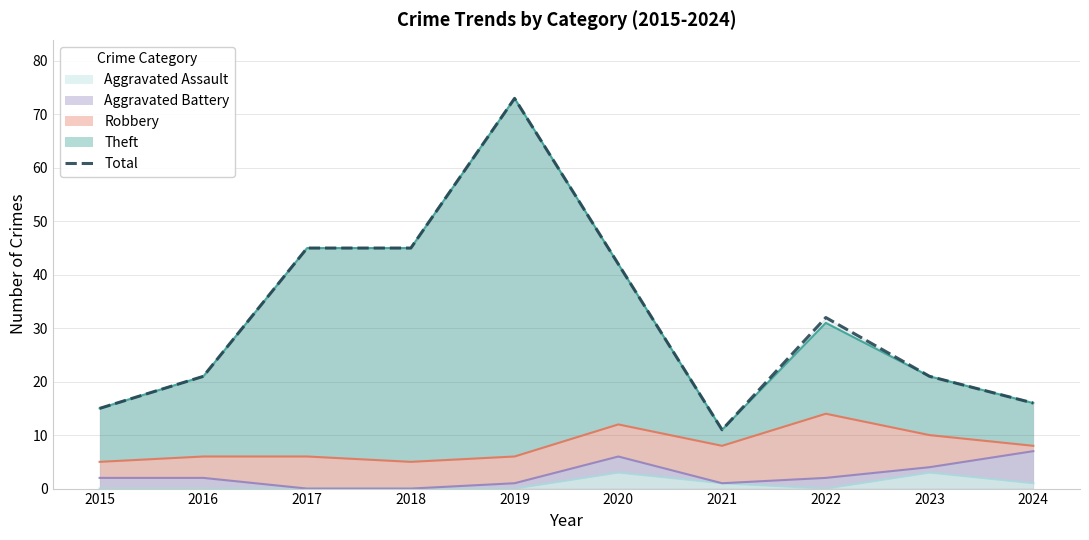

What is the value of the 2nd point from the left?

21